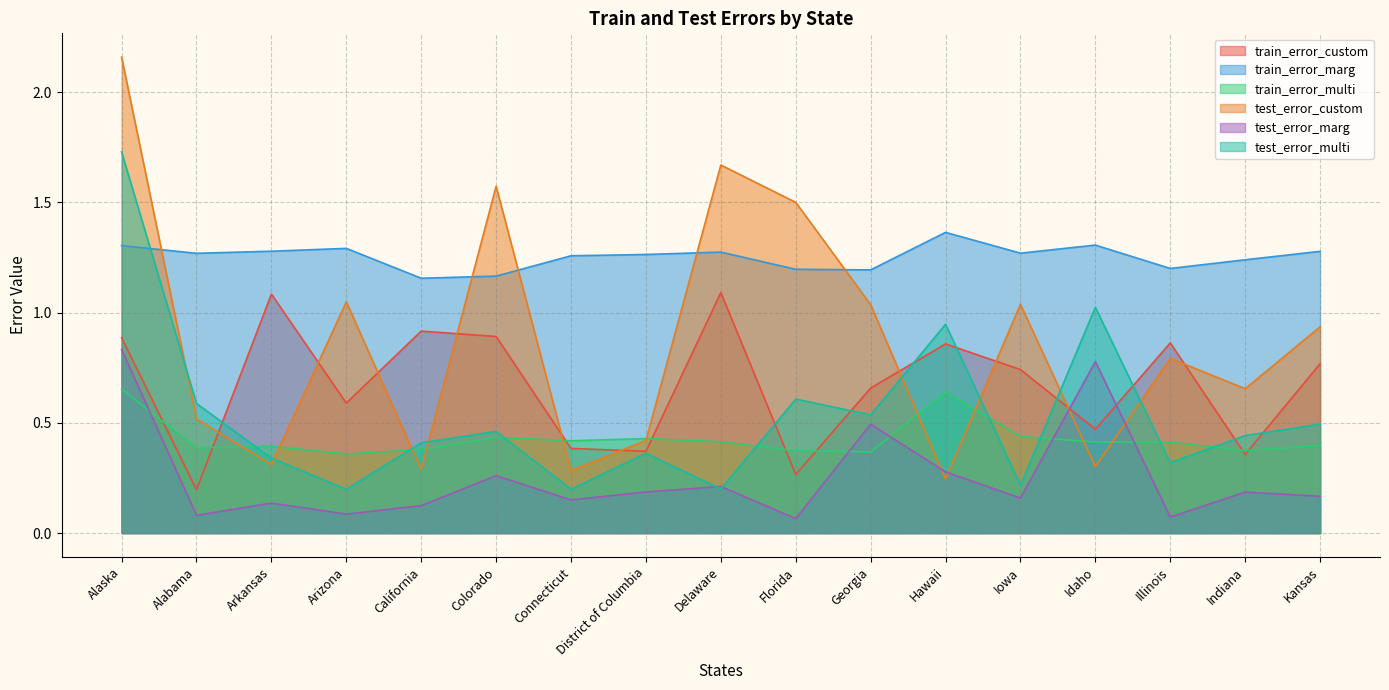

Does the chart display data point markers on the line(s)?

No